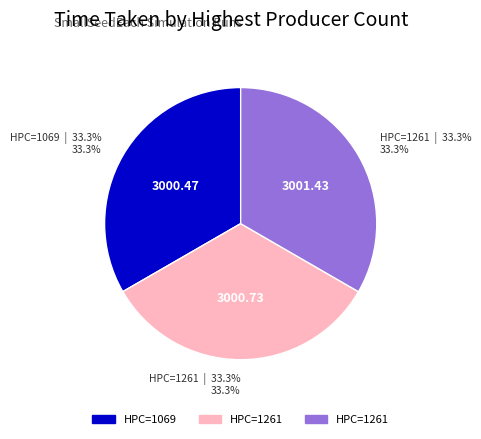

Does any single category account for the majority?

No